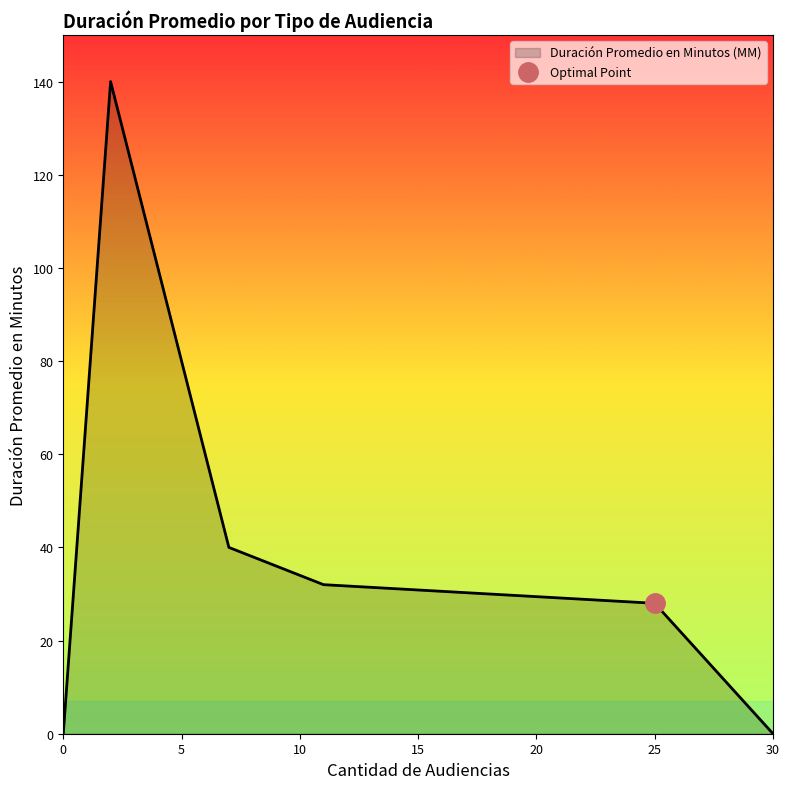

The Duración Promedio en Minutos (MM) series shows -79 at 0. True or false?

False